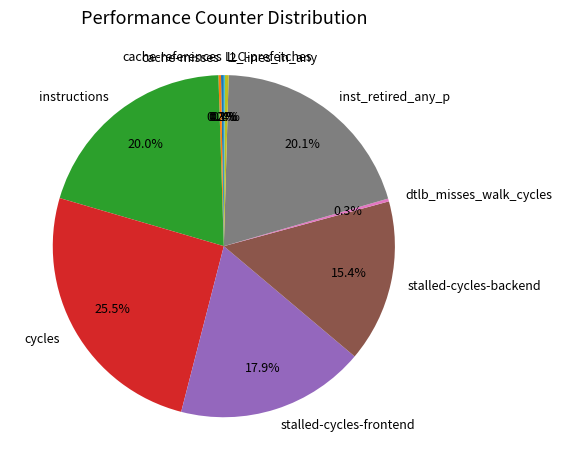

What is the total percentage of instructions and stalled-cycles-frontend?

37.8%